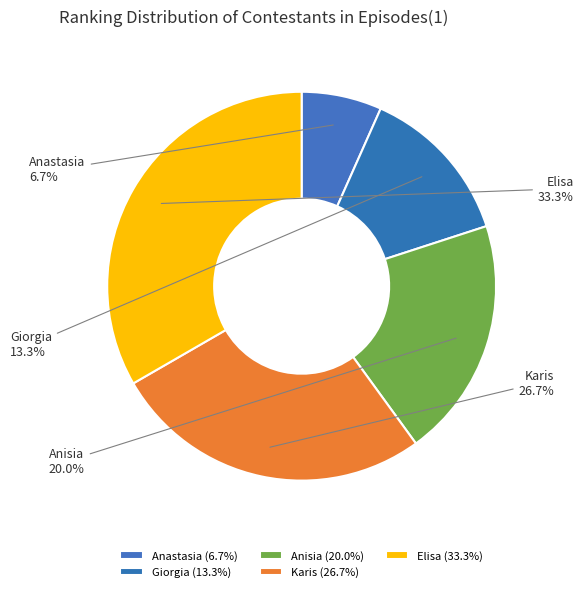

What is the total percentage of Karis and Anisia?

46.7%